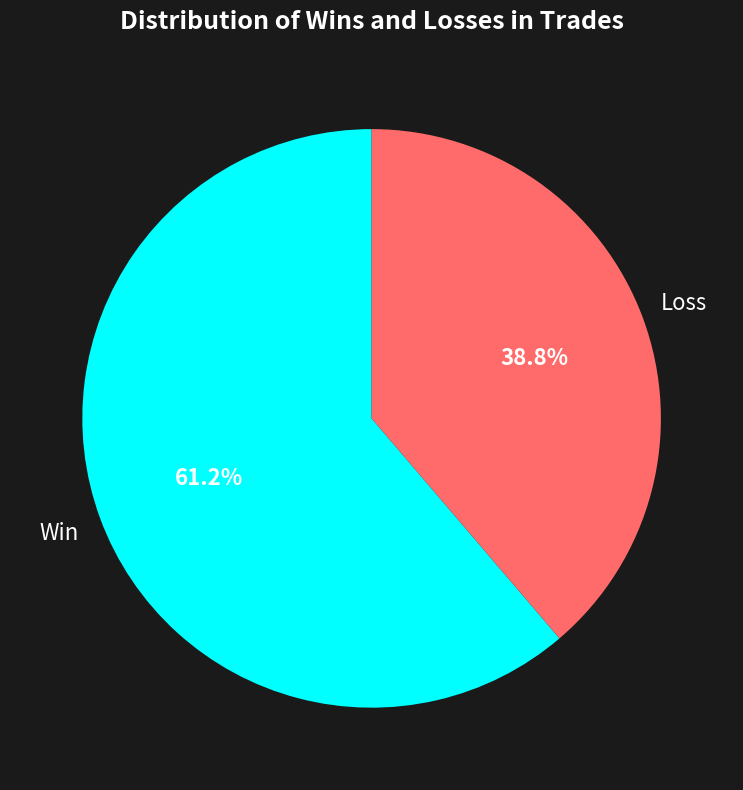

Does any single category account for the majority?

Yes